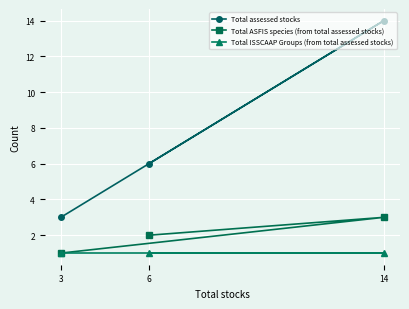

Rank the series by their maximum value, from highest to lowest.

Total assessed stocks, Total ASFIS species (from total assessed stocks), Total ISSCAAP Groups (from total assessed stocks)